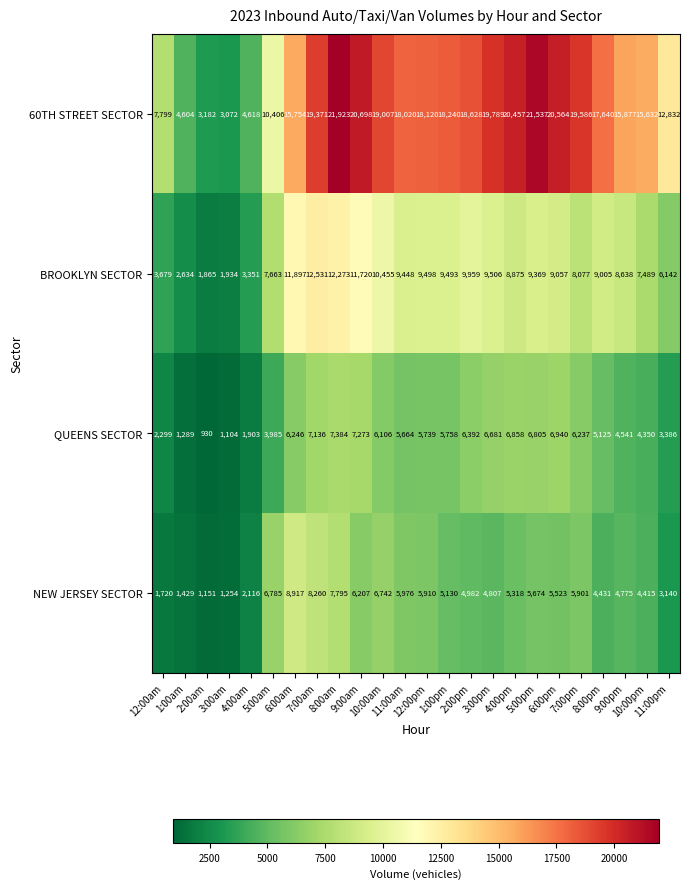

Between 6:00am and 10:00am, which series saw the biggest shift?

60TH STREET SECTOR